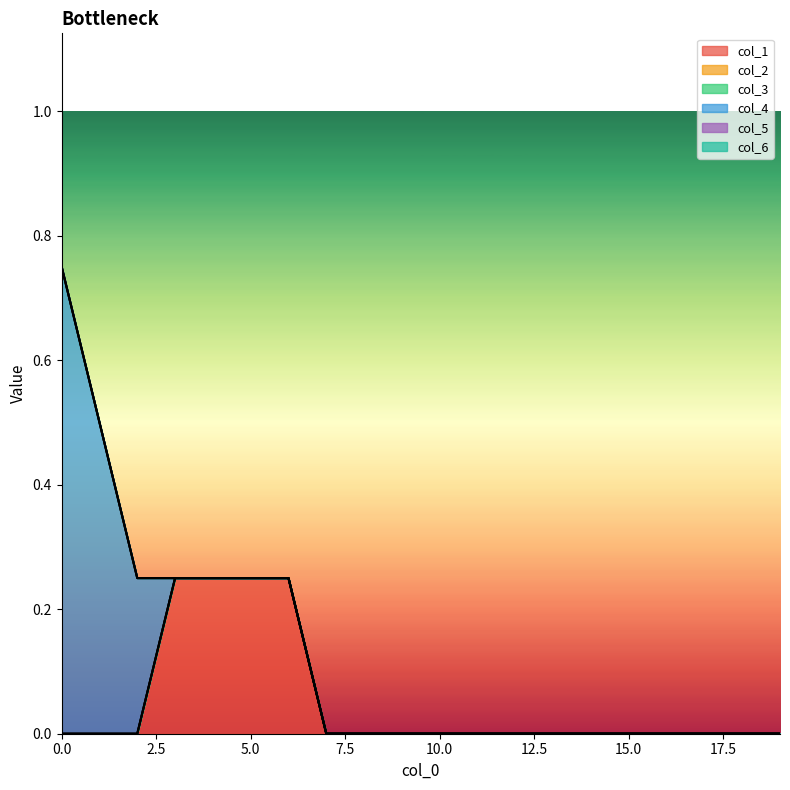

How many lines are shown in the chart?

6